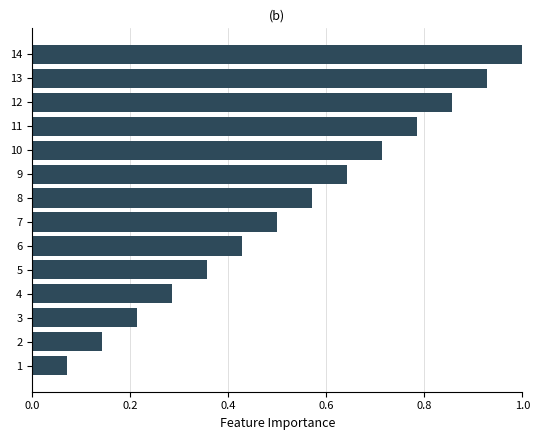

Between 5 and 14, which is larger?

14